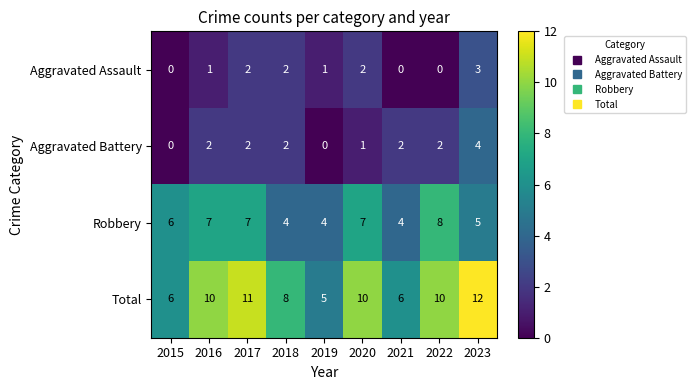

Between 2017 and 2022, which series saw the biggest shift?

Aggravated Assault